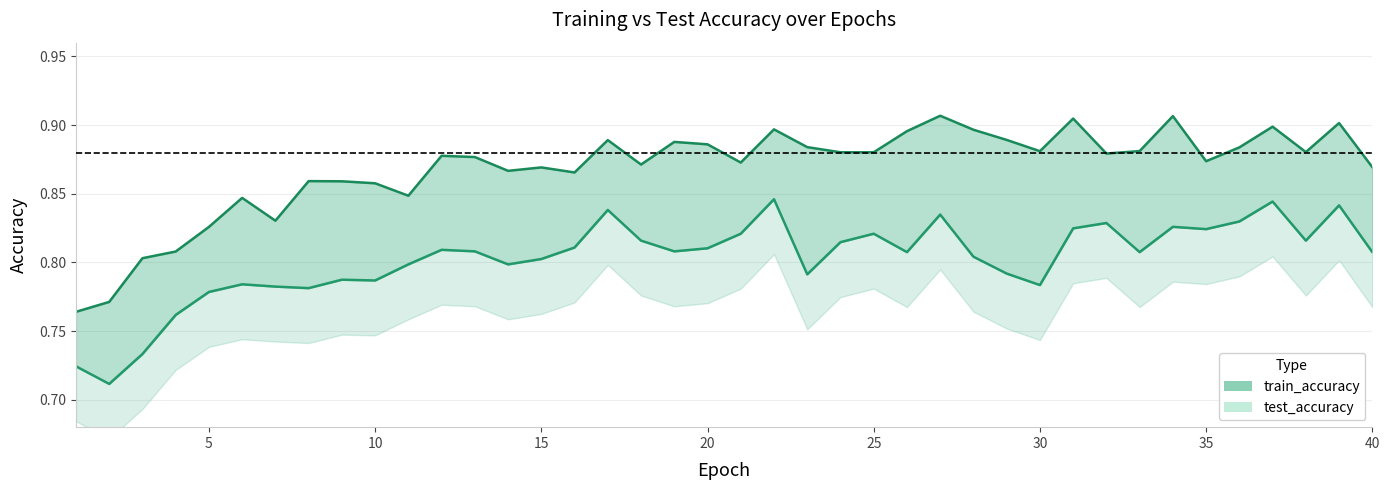

How many lines are shown in the chart?

2